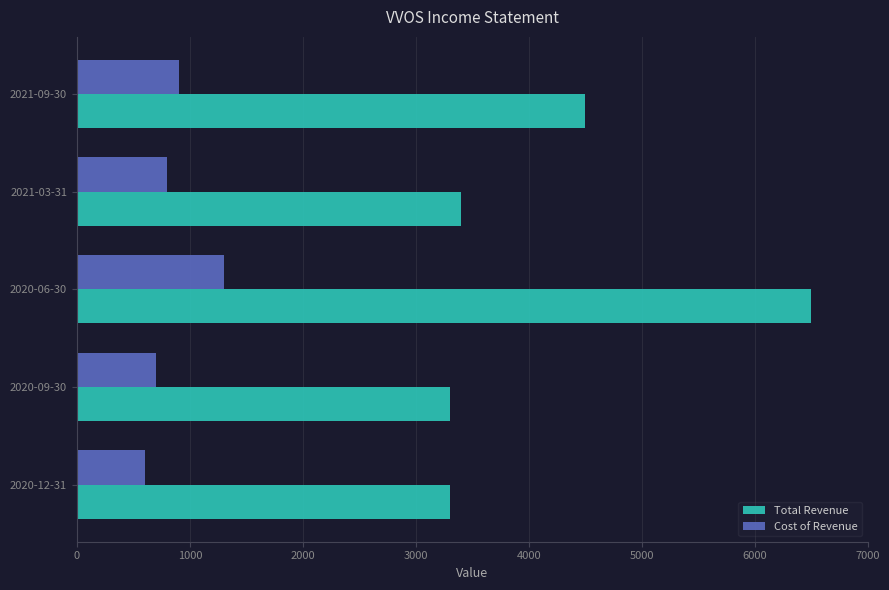

The value of Cost of Revenue at 2021-09-30 is 351. True or false?

False